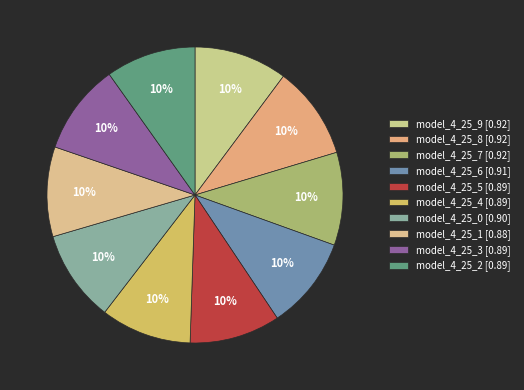

How many segments does this pie chart have?

10